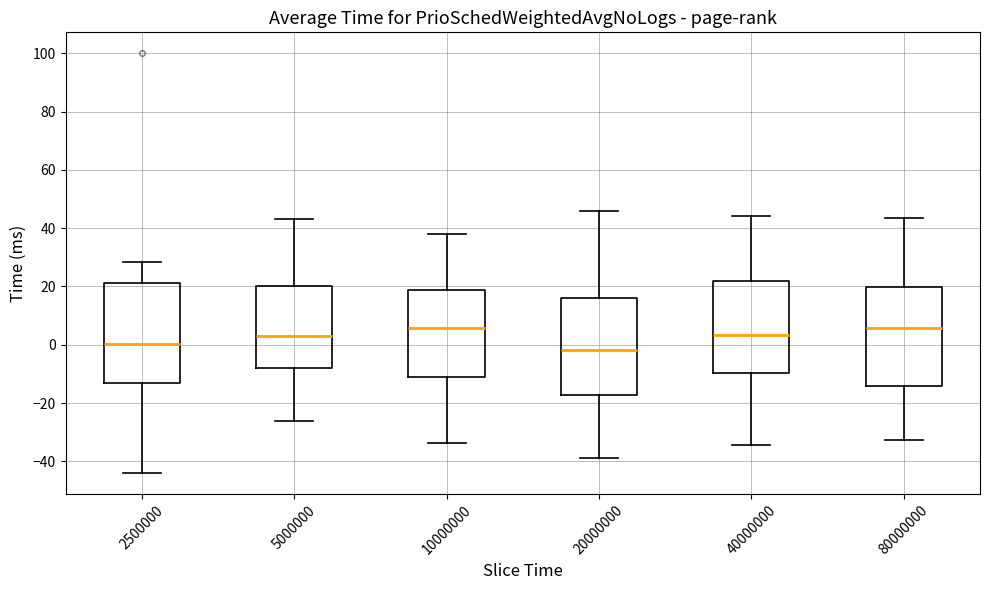

Where is the upper edge of the box at x = 5000000 on the y-axis? The values are not printed on the chart, so give them approximately, as read against the axis.

20